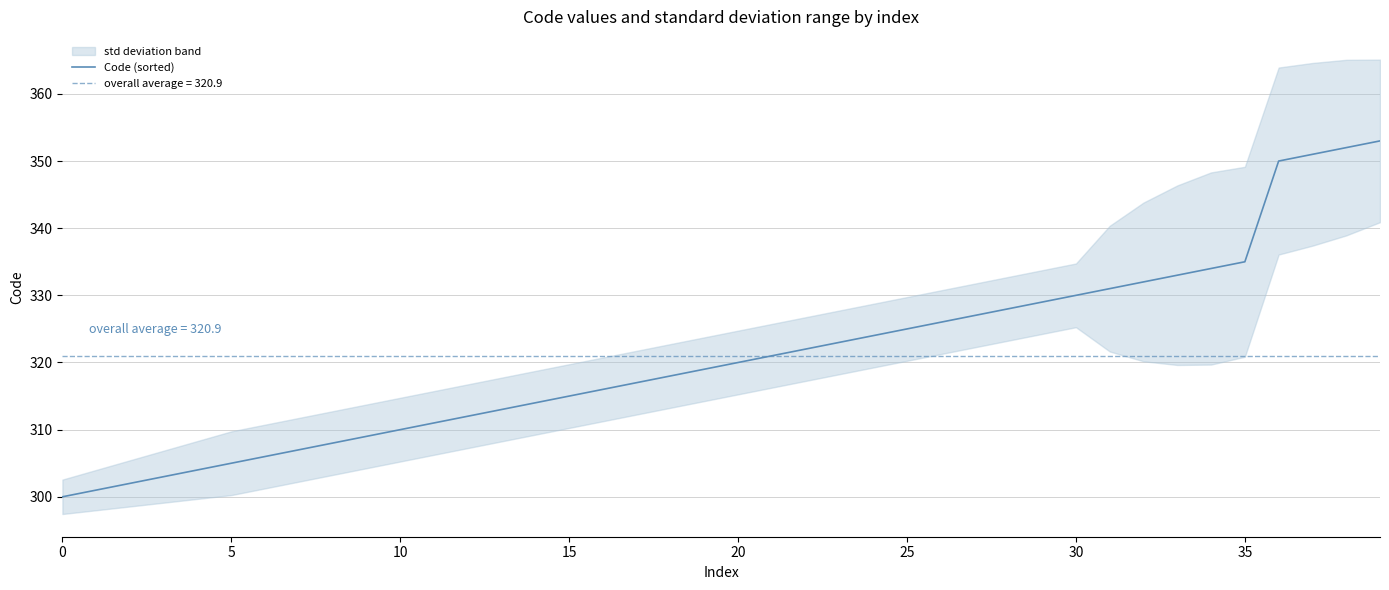

What is the average value?

321